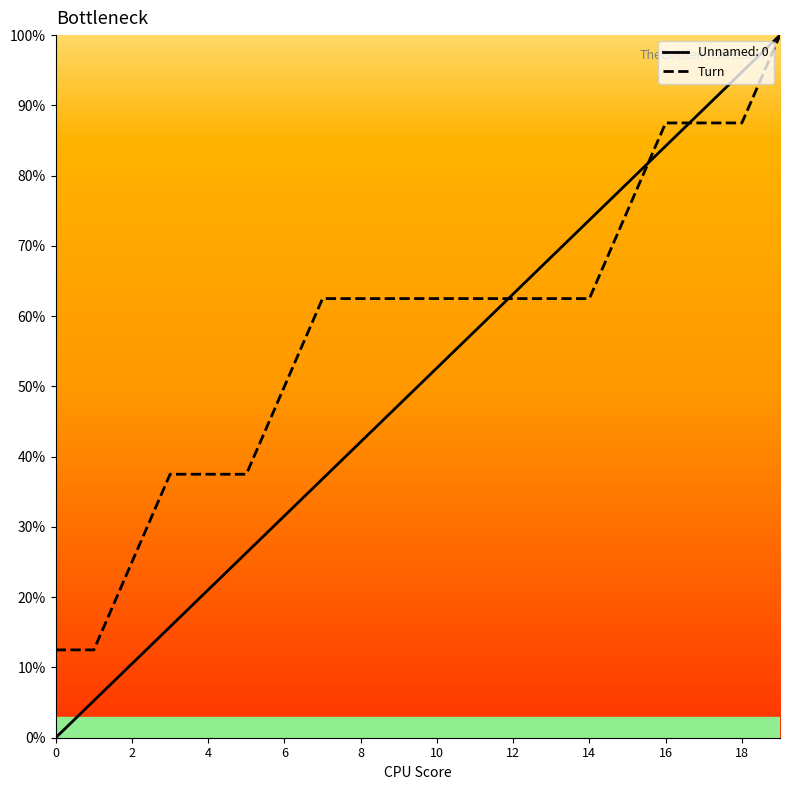

What is the highest value of the Turn series?

100.0